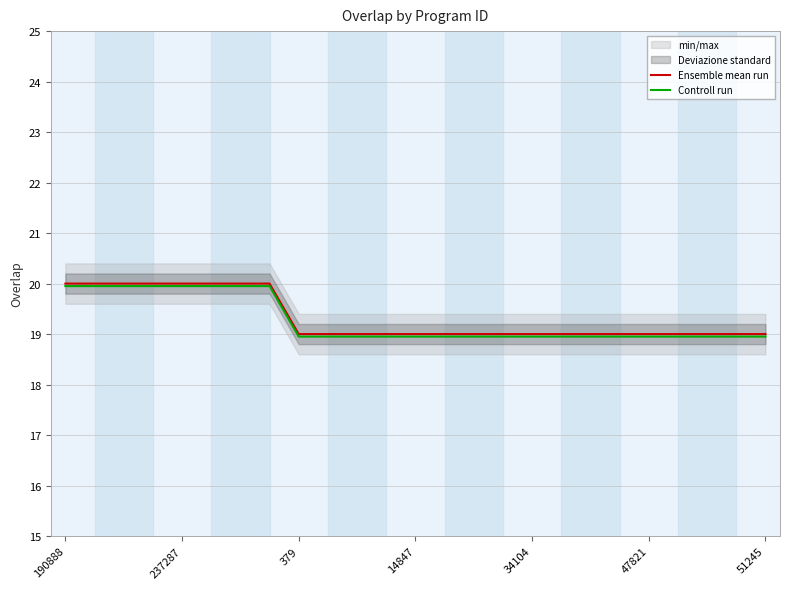

At which category does the chart reach its peak across all series?

190888